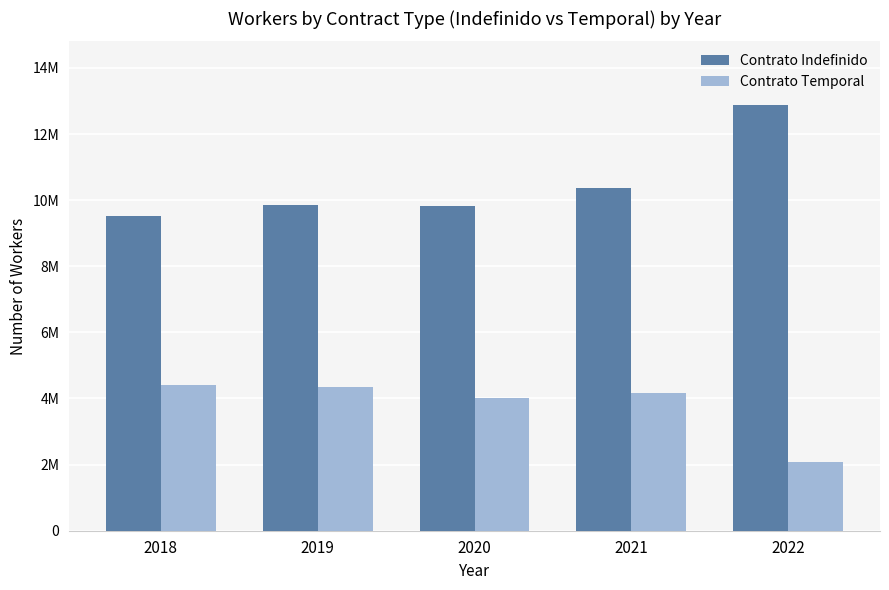

What is the spread (max minus min) of values at 2018?

5090142